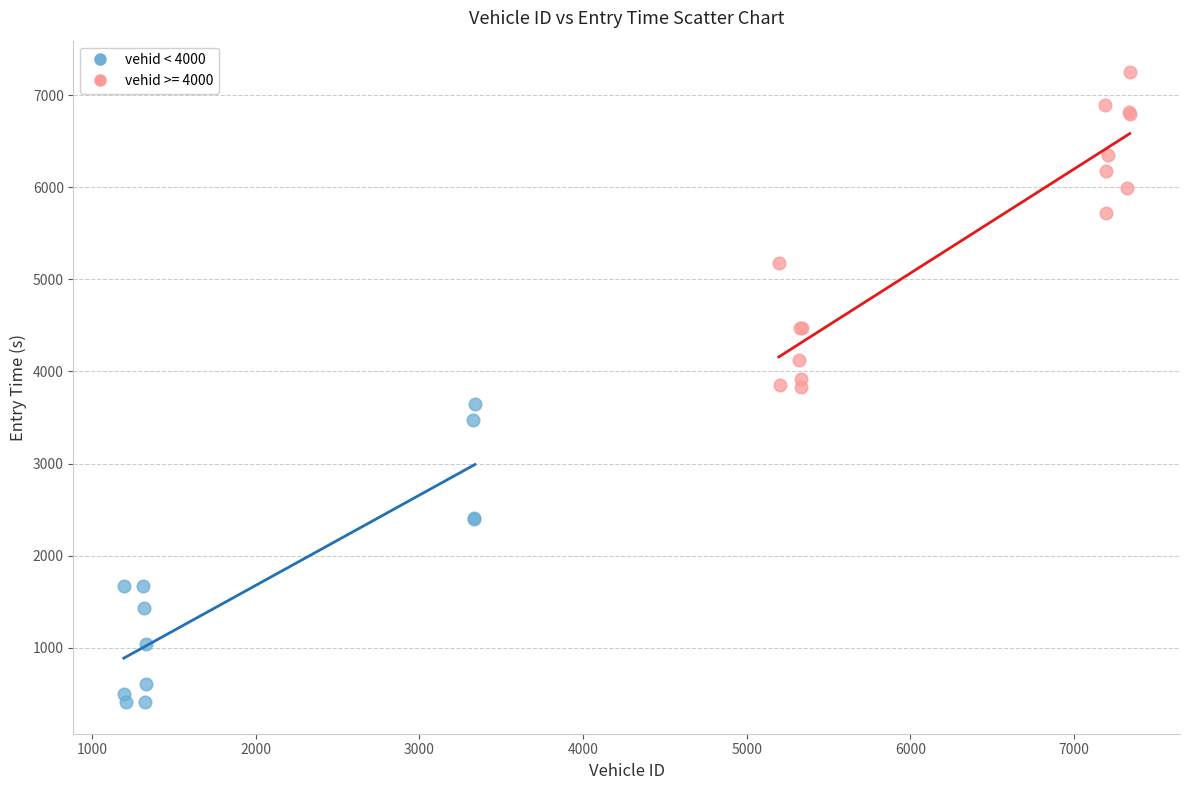

Which series contains the lowest Y value?

vehid < 4000